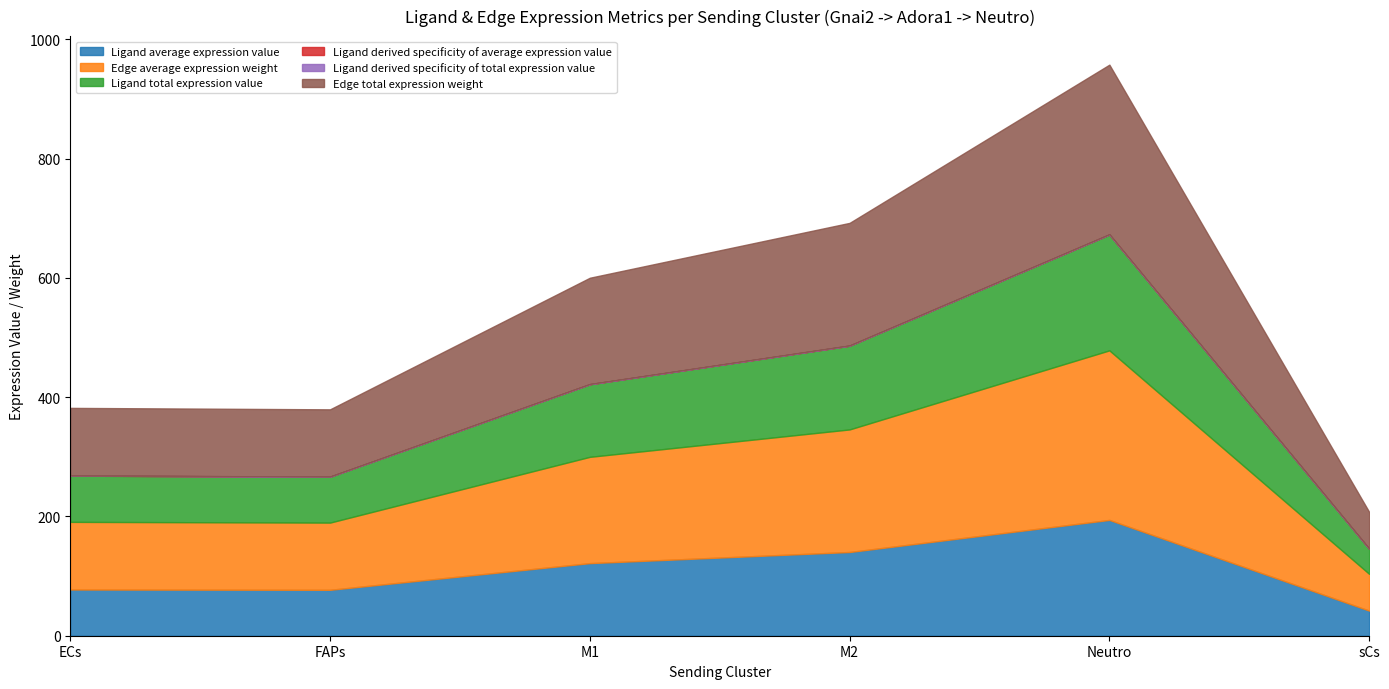

True or false: Ligand average expression value has a value of 77.0 at FAPs.

True